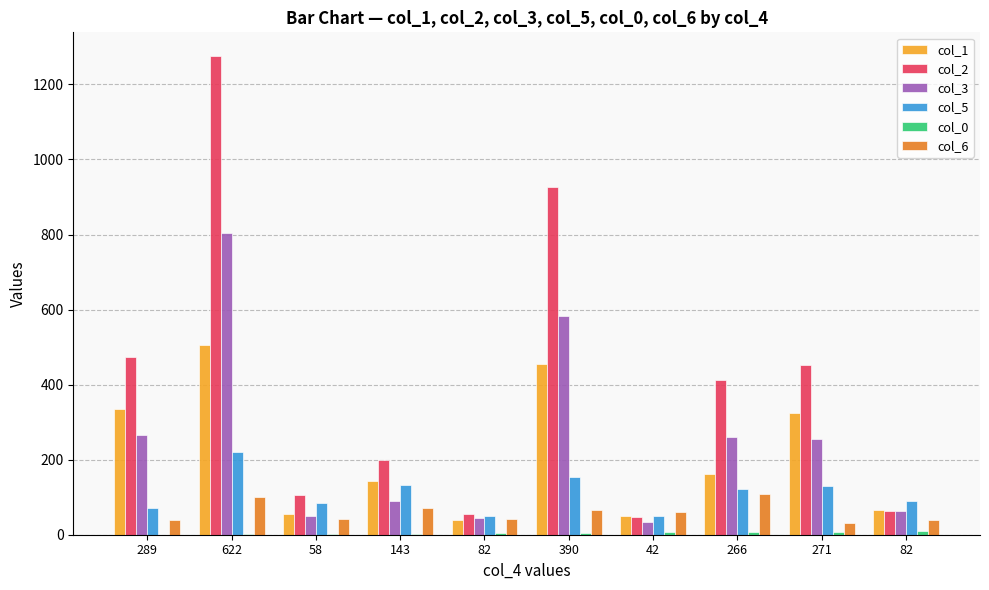

At how many categories does at least one series exceed 950?

1